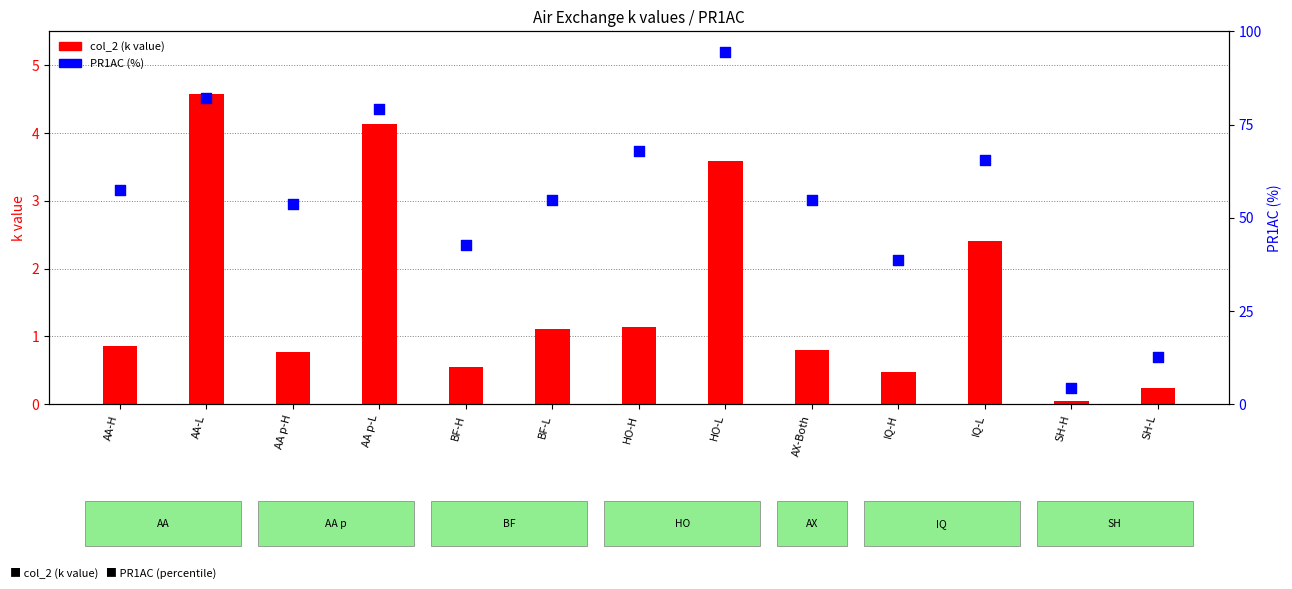

What are all the series names shown in the legend?

col_2 (k value), PR1AC (%)